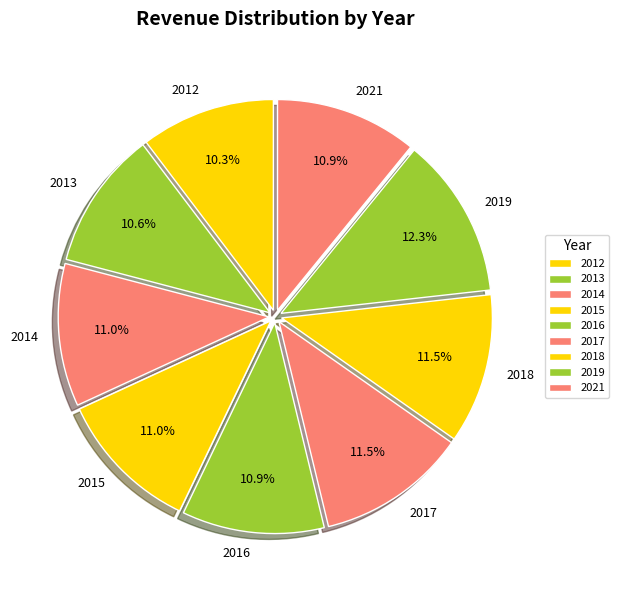

Which has a higher value, 2013 or 2017?

2017